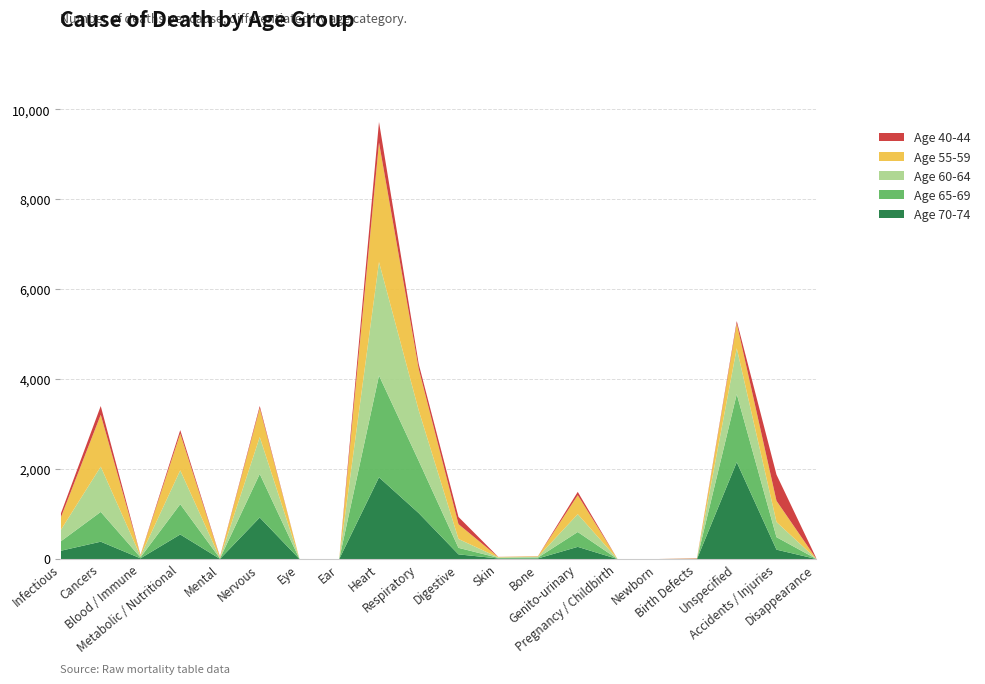

Rank the series at Accidents / Injuries from highest to lowest value.

Age 40-44, Age 55-59, Age 60-64, Age 65-69, Age 70-74